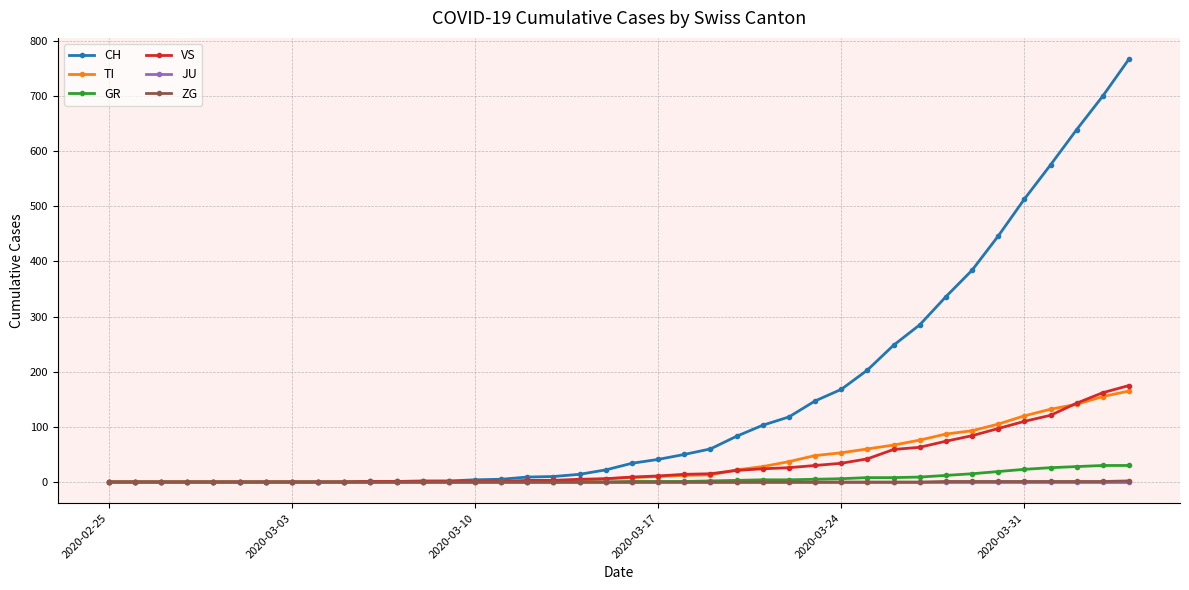

Which series has the widest spread of values?

CH